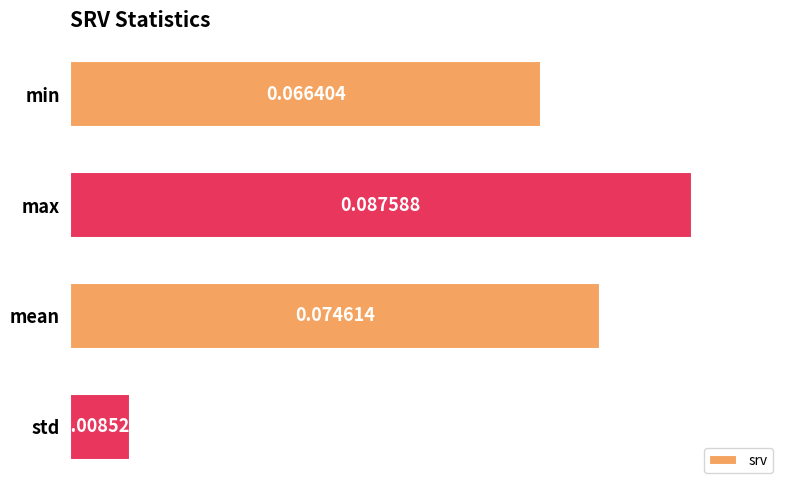

Where is the data nearest to the value 0?

std